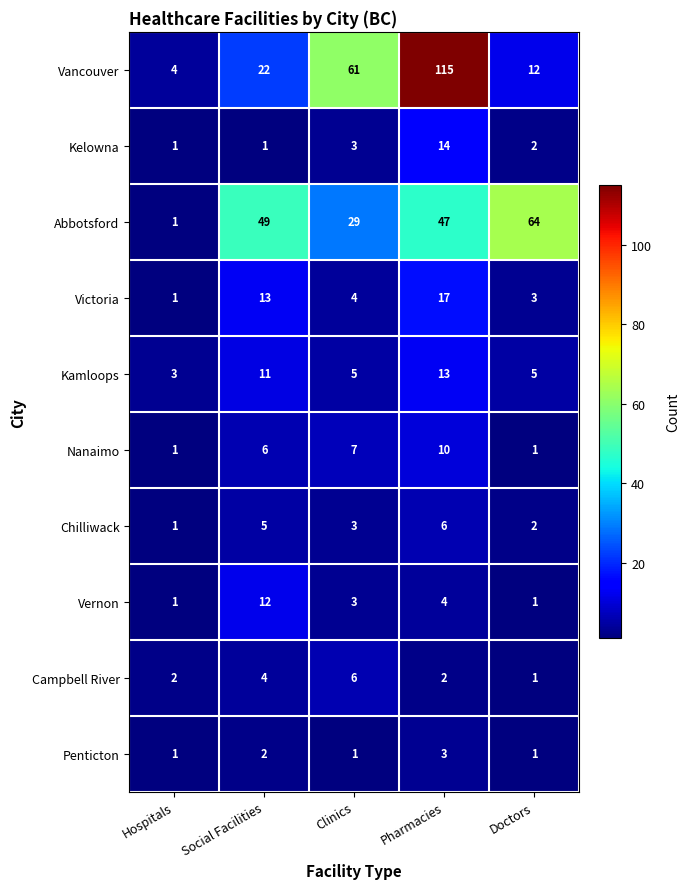

List the labels in order of Vancouver value, smallest first.

Hospitals, Doctors, Social Facilities, Clinics, Pharmacies